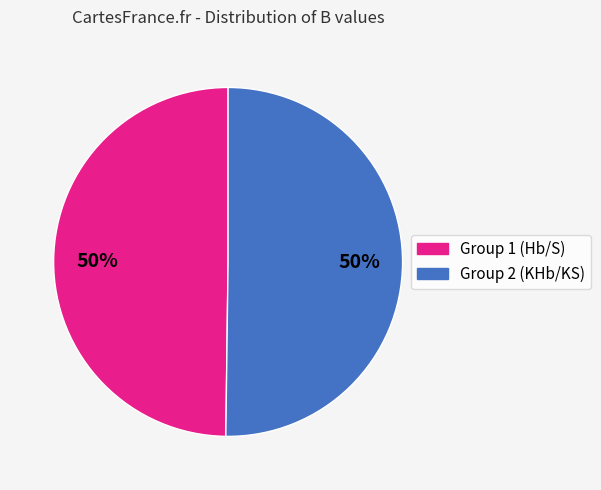

To the nearest percent, what is the combined percentage of Group 1 (Hb/S) and Group 2 (KHb/KS)?

100%